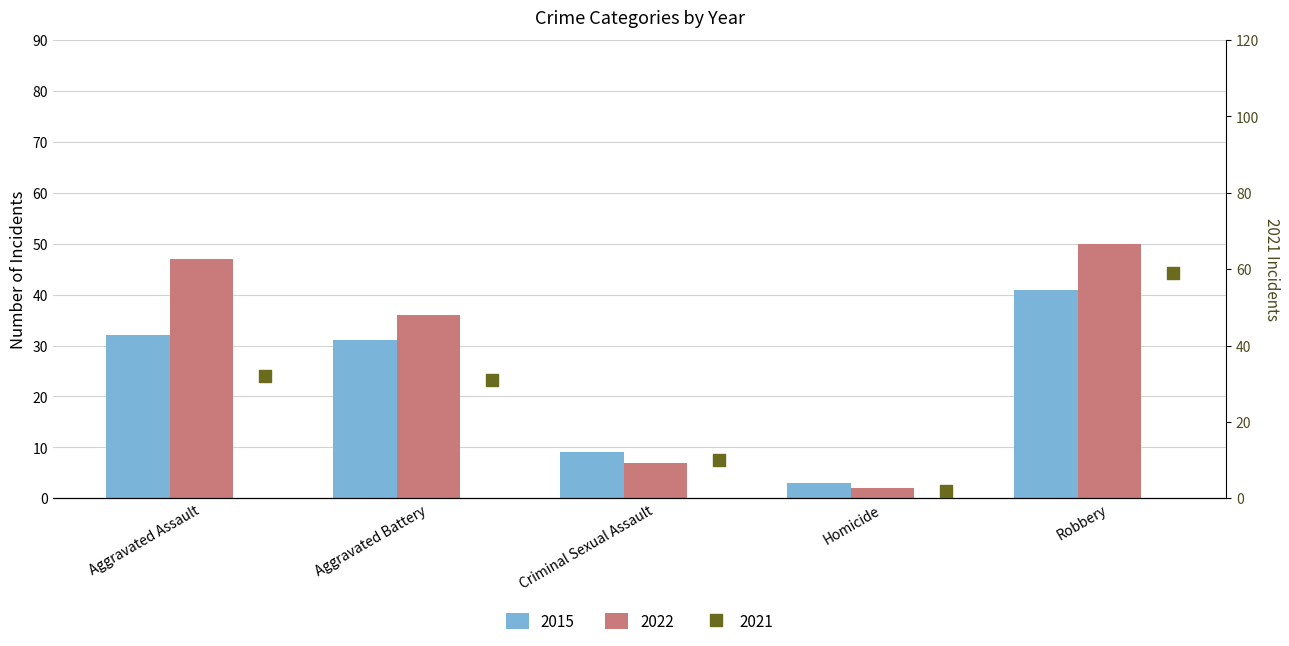

Which series reaches the maximum Y coordinate?

2021